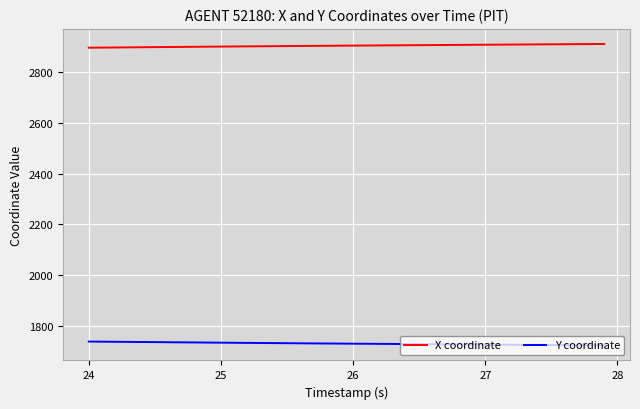

Which series has the largest total across all categories?

X coordinate